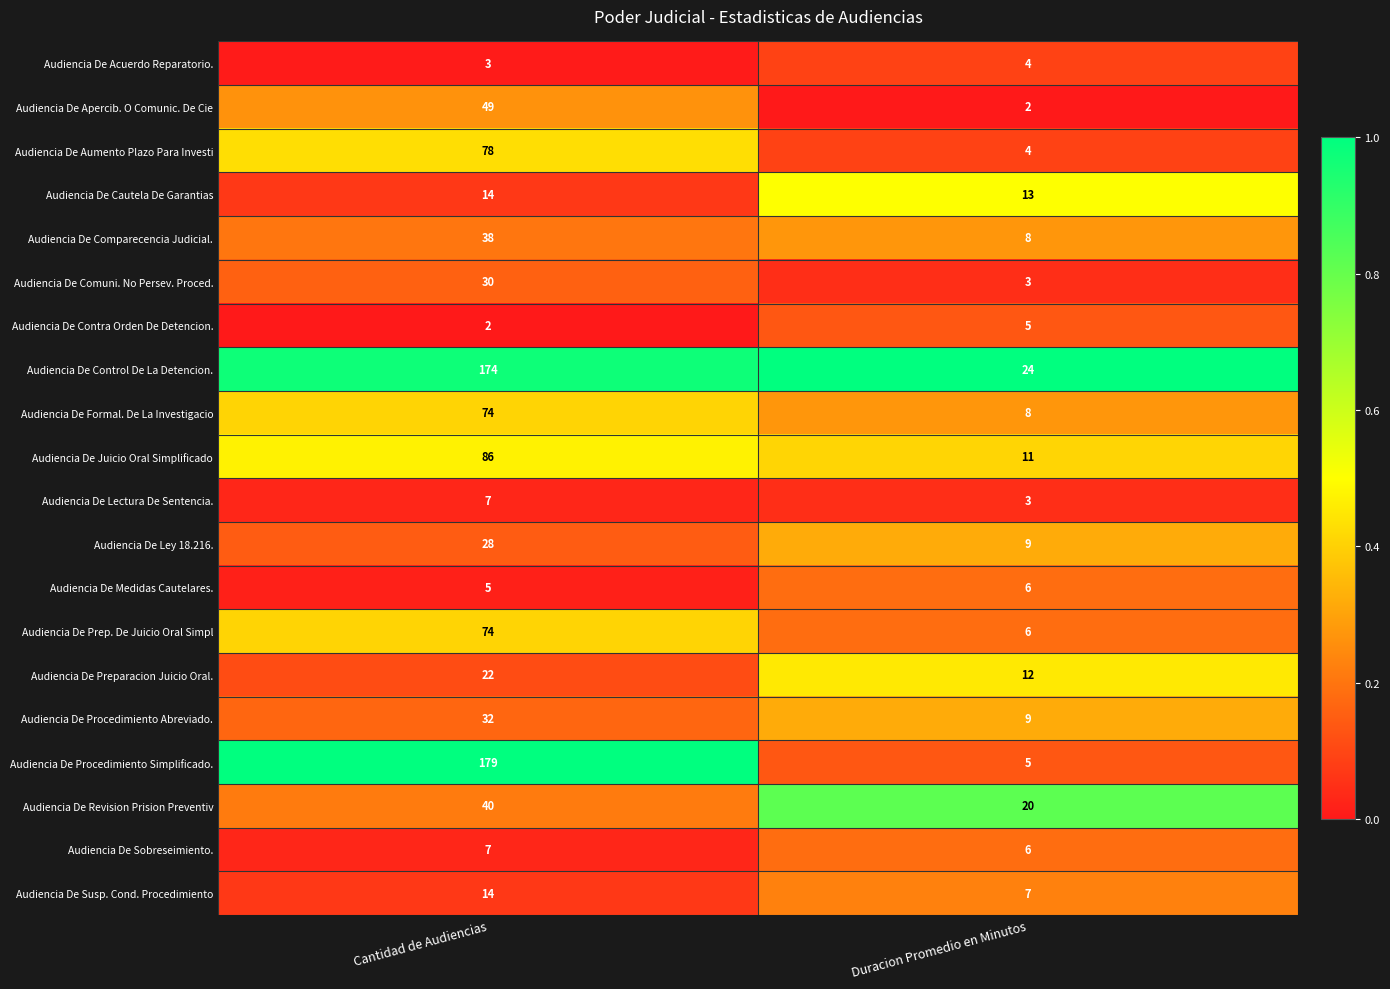

Rank the categories by Audiencia De Lectura De Sentencia. value from lowest to highest.

Duracion Promedio en Minutos, Cantidad de Audiencias